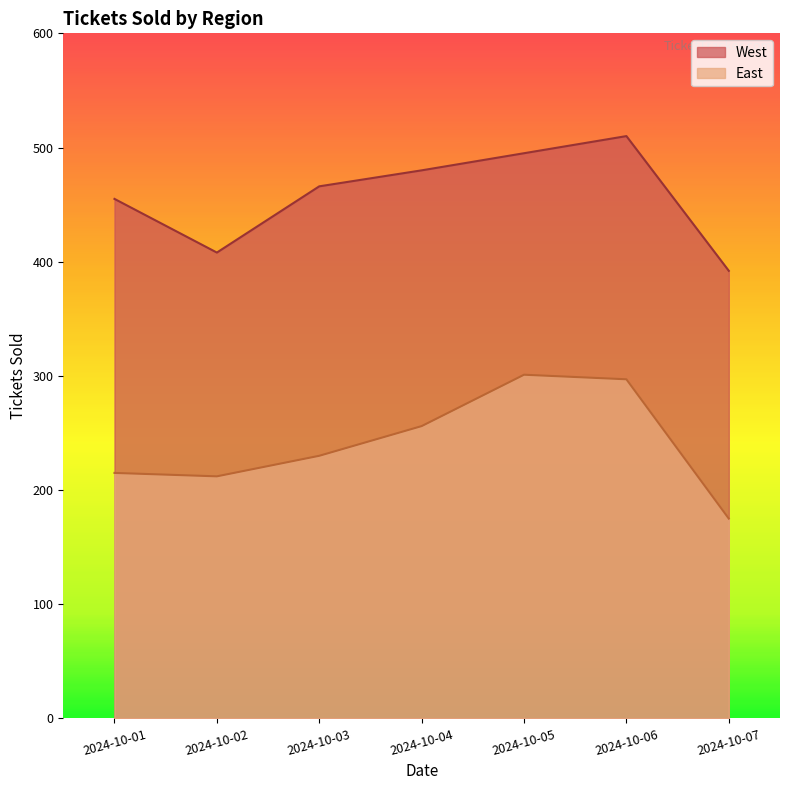

Which category has the lowest value across all series?

2024-10-07